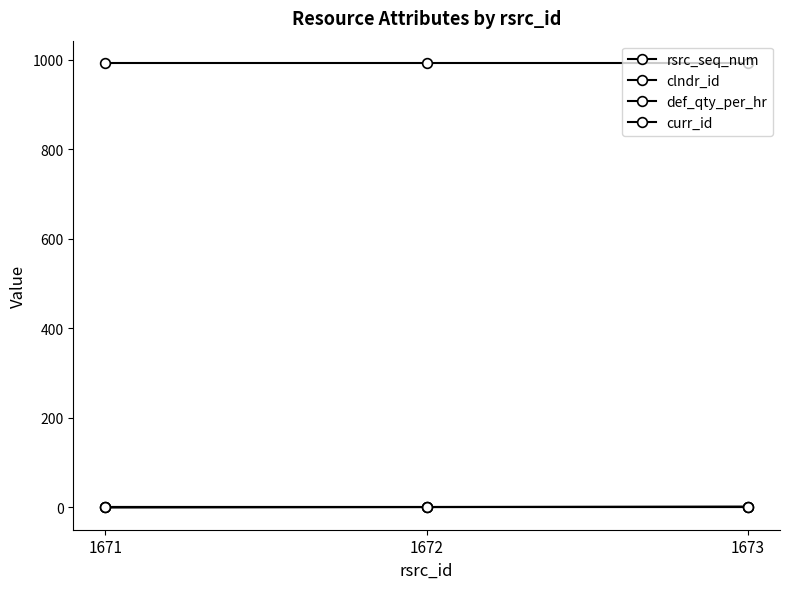

What is the spread (max minus min) of values at 1672?

992